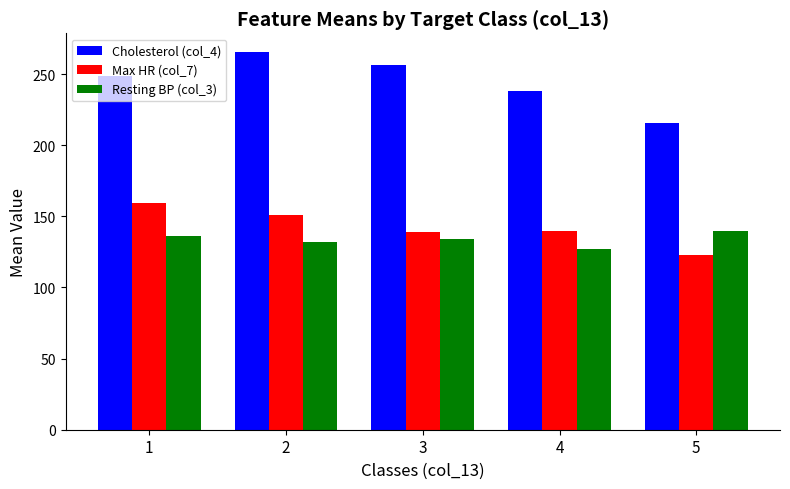

What is the maximum value for Max HR (col_7)?

159.6